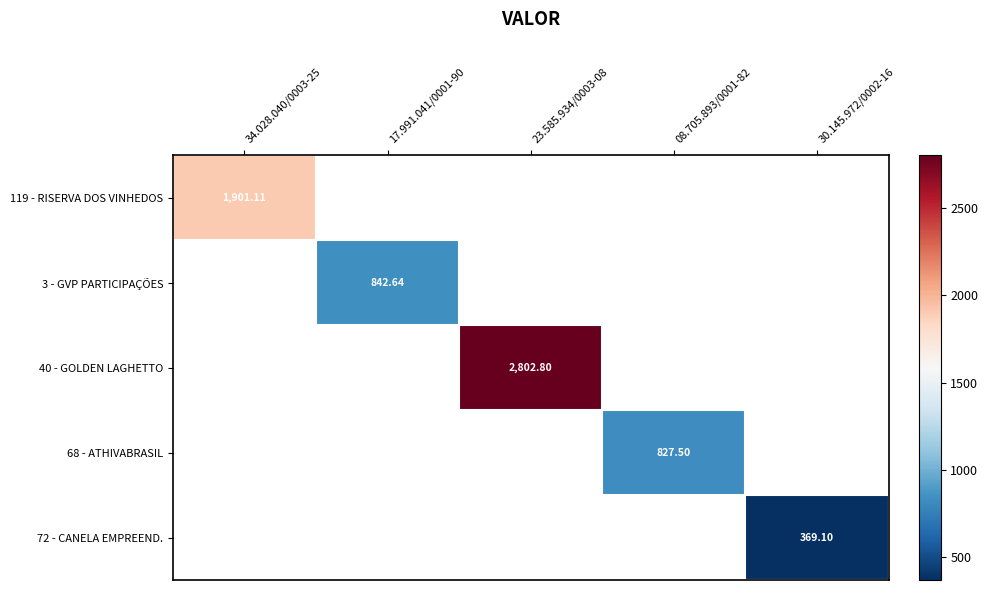

What is the maximum value shown in the chart?

2802.8